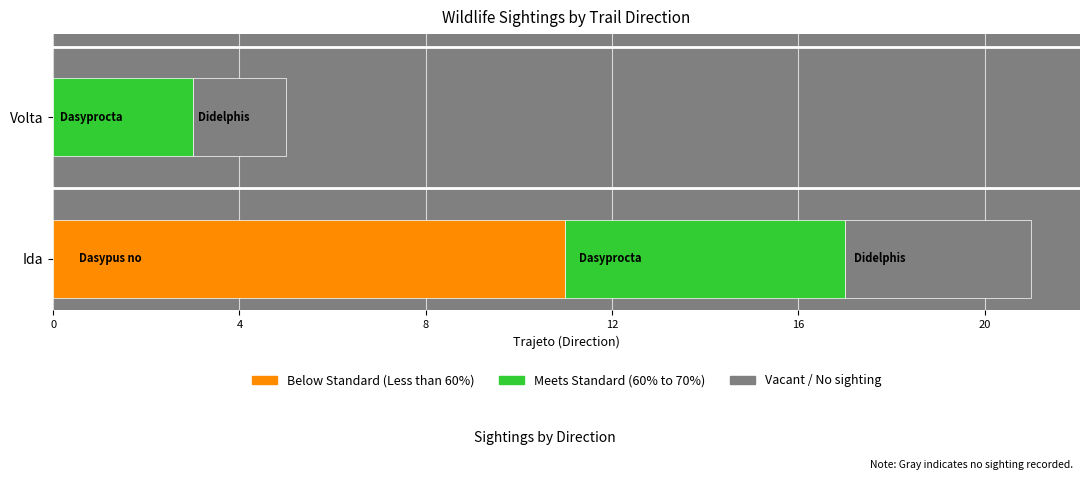

At which category is the sum across all series the highest?

Ida